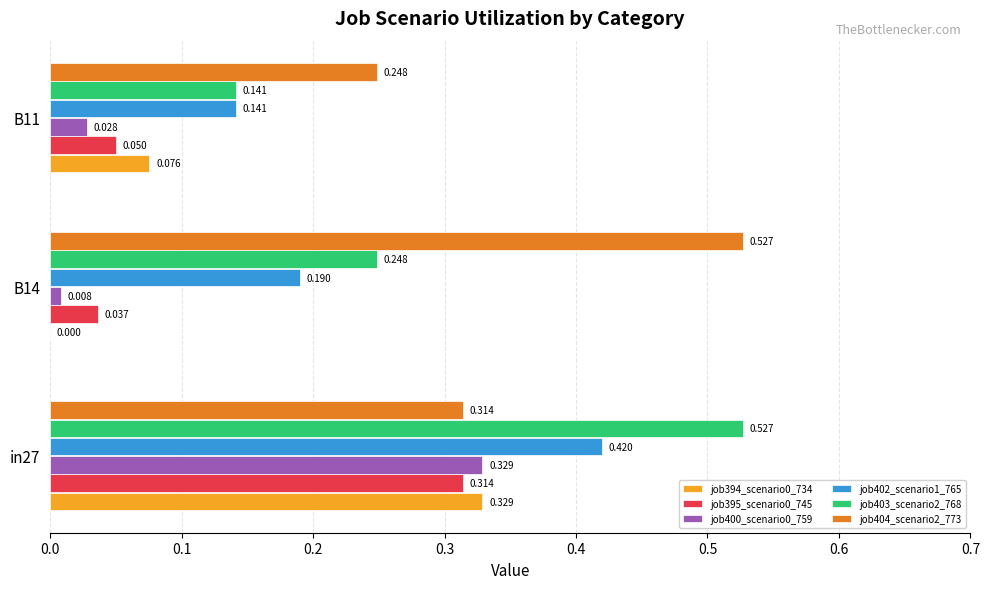

Is the value of job400_scenario0_759 at B14 greater than the value of job395_scenario0_745 at in27?

No